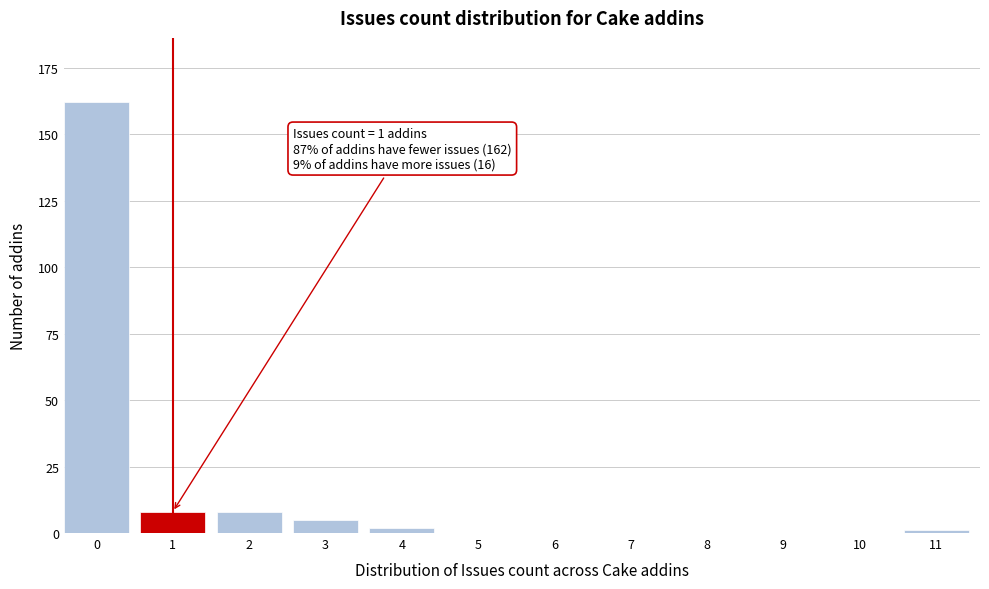

Reading right to left, list all the values displayed in this chart.

11=1	10=0	9=0	8=0	7=0	6=0	5=0	4=2	3=5	2=8	1=8	0=162